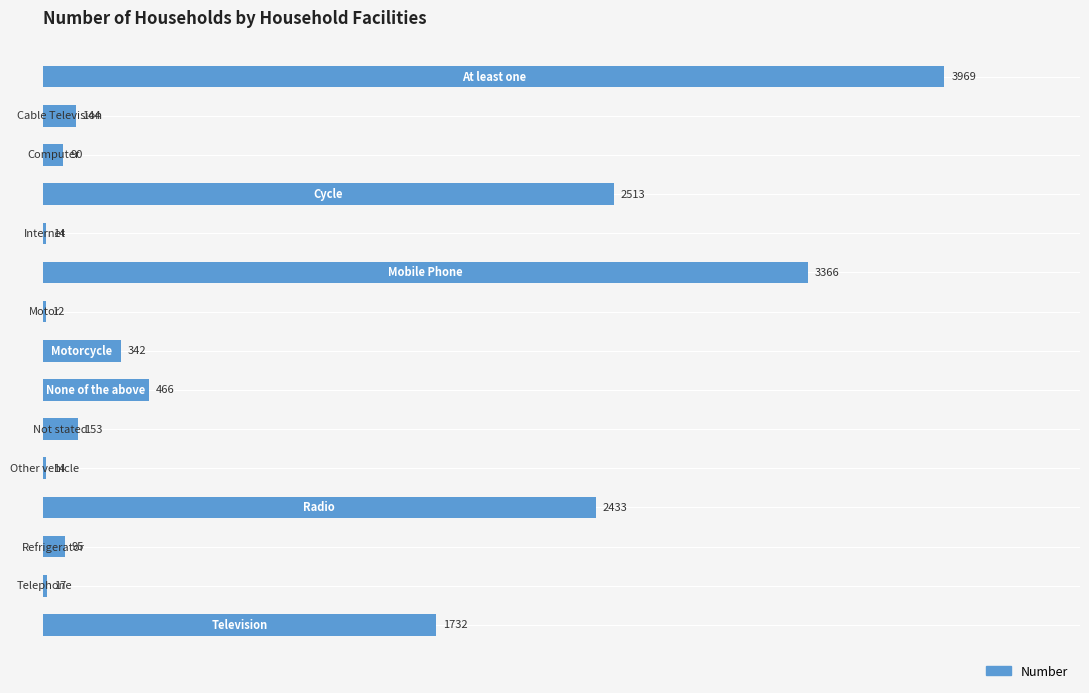

What is the maximum value shown in the chart?

3969